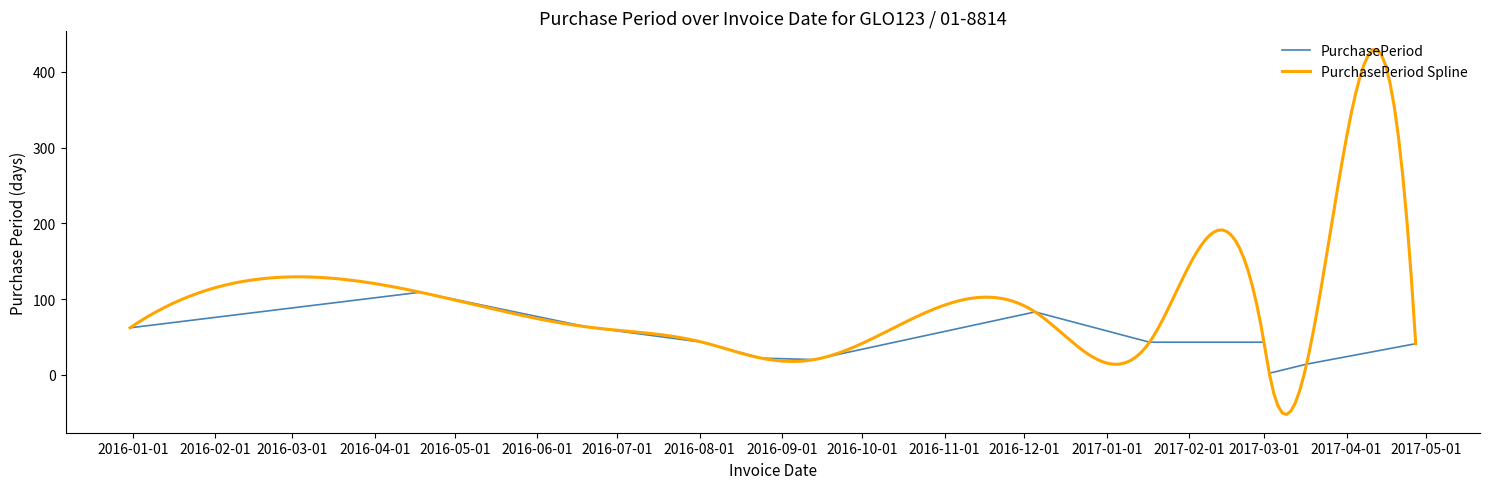

Rank the categories by value from lowest to highest.

2017-03-03, 2017-03-17, 2016-09-13, 2016-08-24, 2017-04-27, 2016-08-02, 2017-01-17, 2017-03-01, 2015-12-31, 2016-06-20, 2016-12-05, 2016-04-18